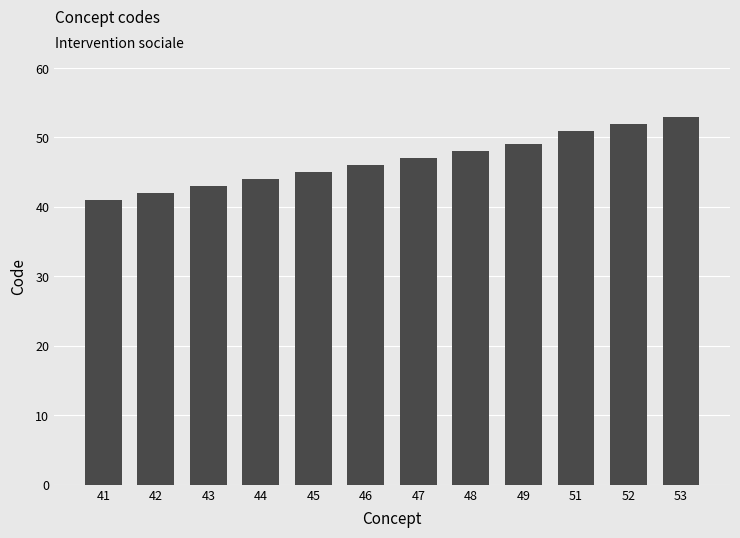

List the labels in order of value, smallest first.

41, 42, 43, 44, 45, 46, 47, 48, 49, 51, 52, 53